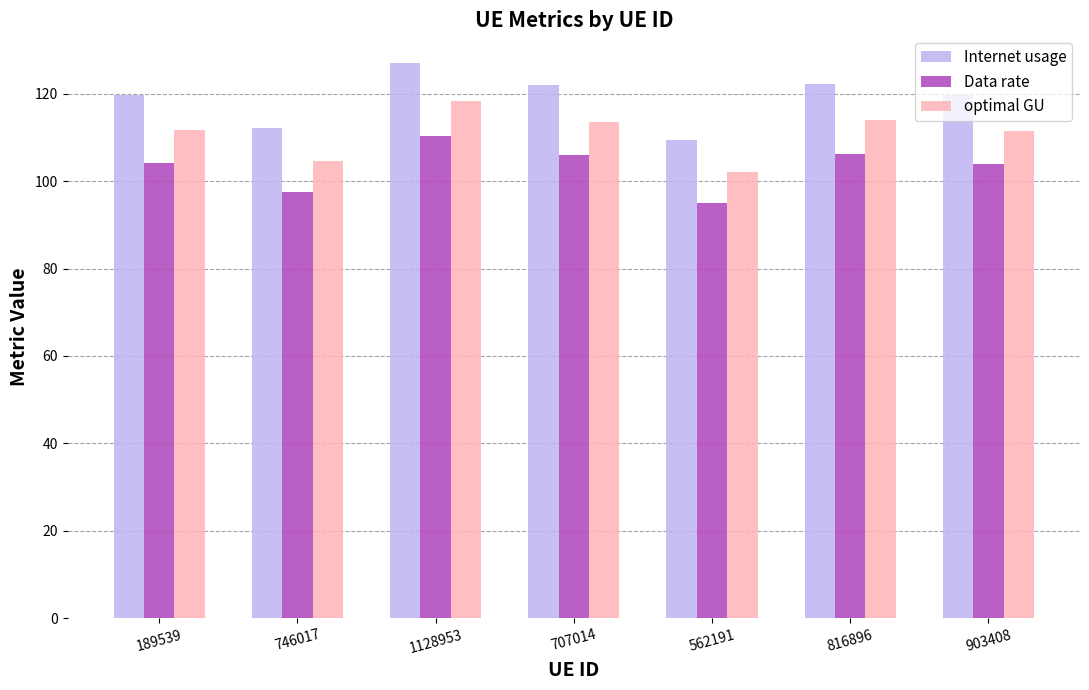

List the series in order of their peak value, highest first.

Internet usage, optimal GU, Data rate